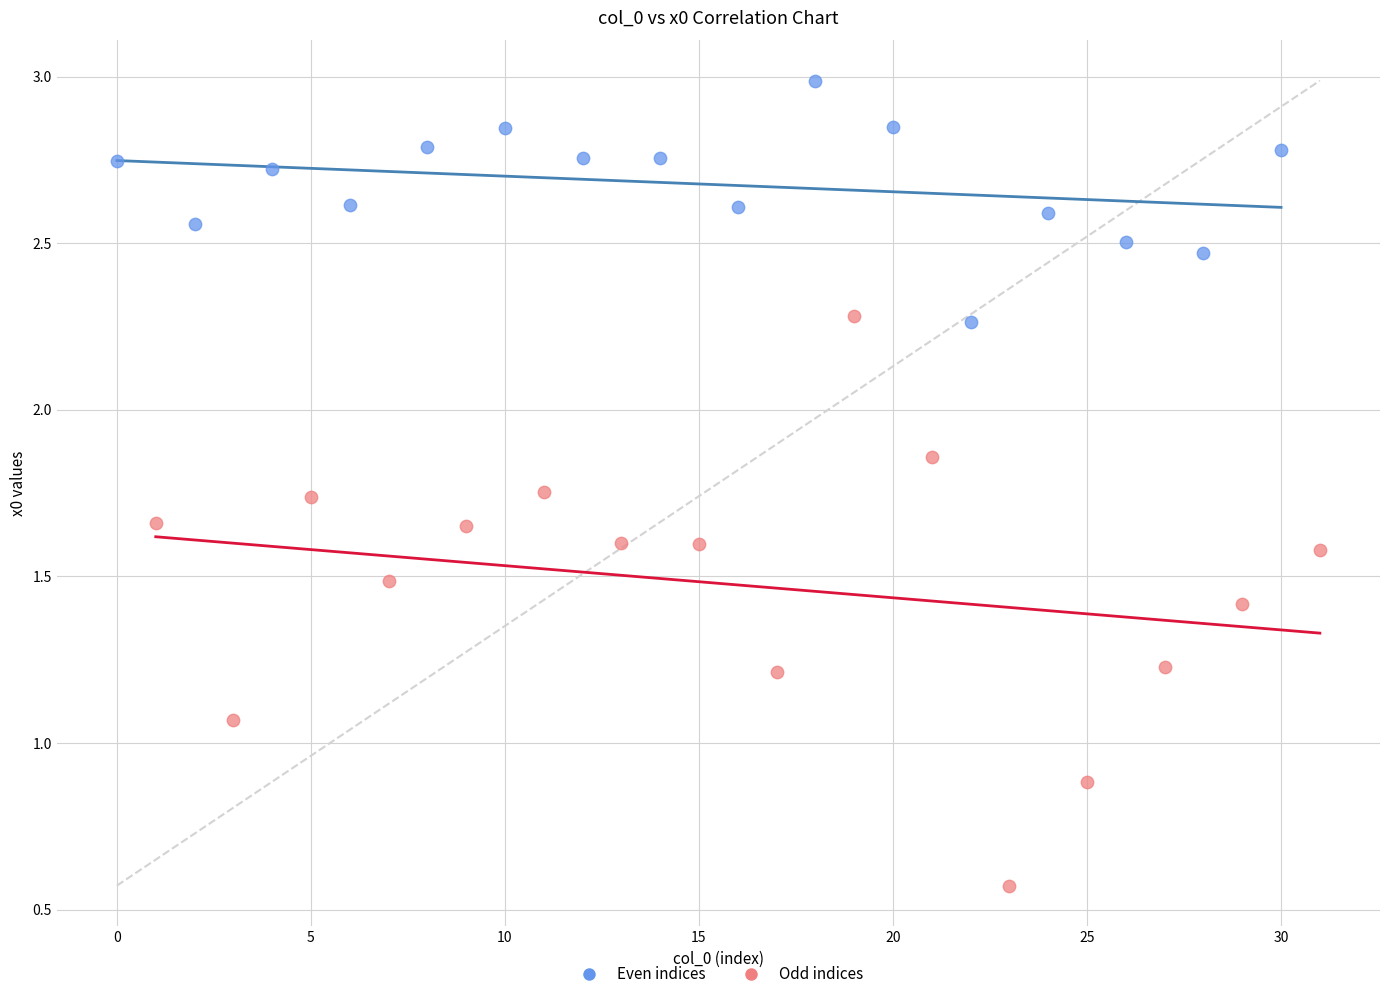

Which series has the widest spread of Y values?

Odd indices